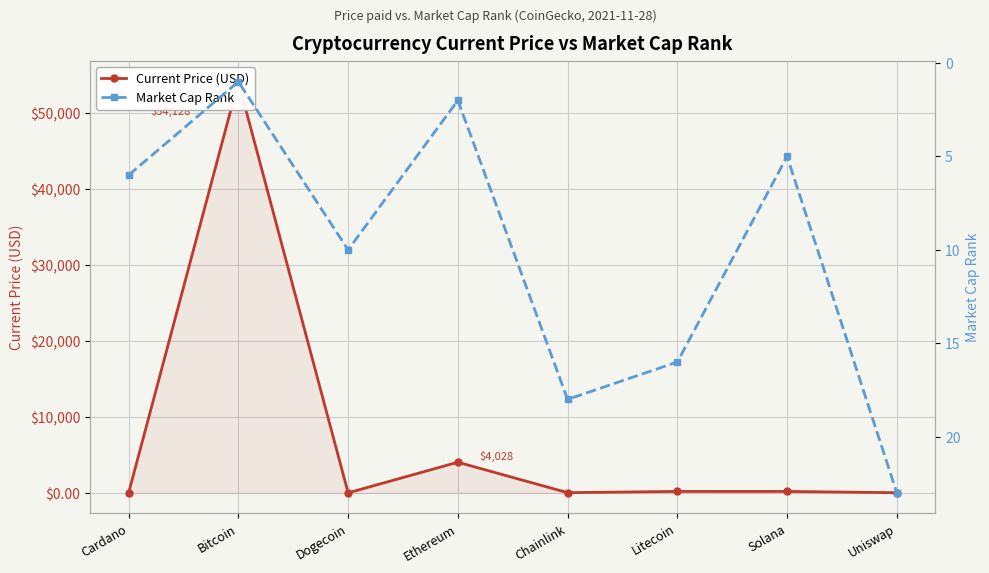

What is the label of the 8th point from the left?

Uniswap